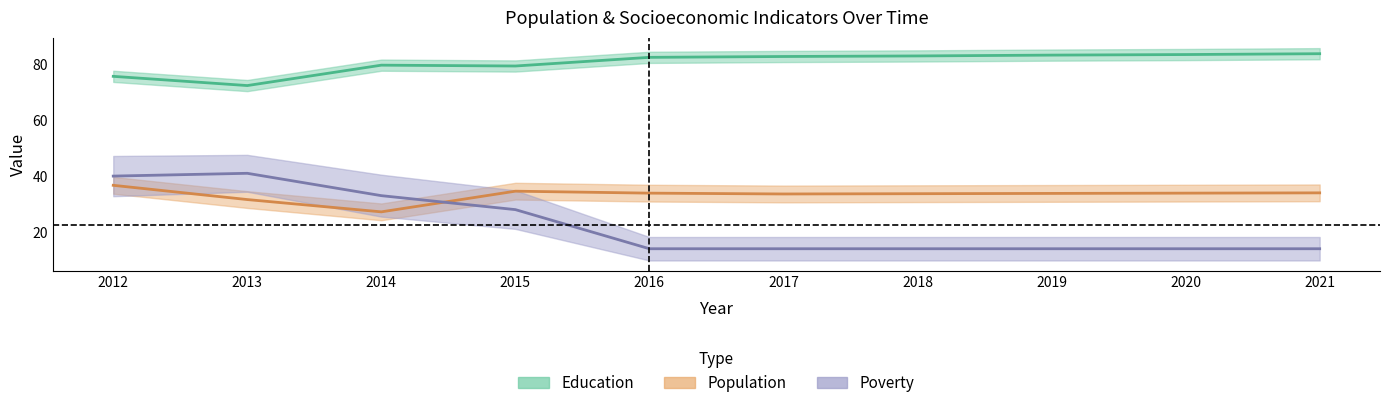

Which series has the widest spread of values?

Poverty